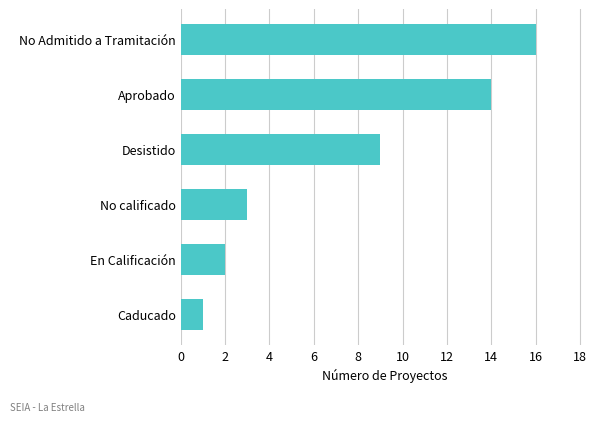

What is the difference between the maximum and minimum values?

15